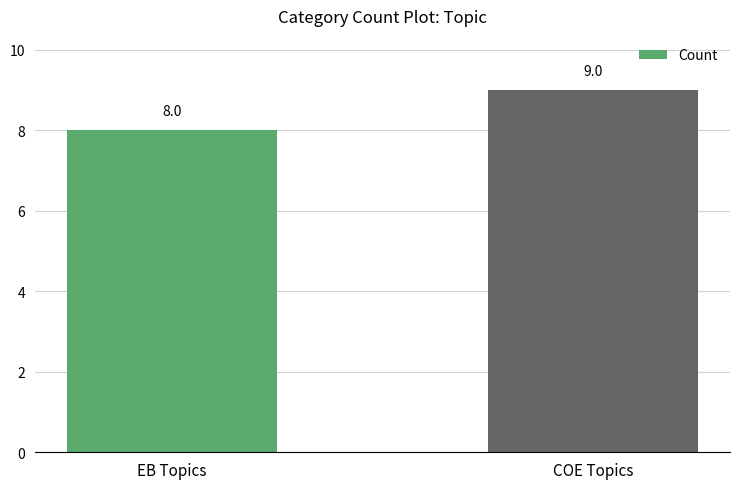

List the labels in order of value, largest first.

COE Topics, EB Topics